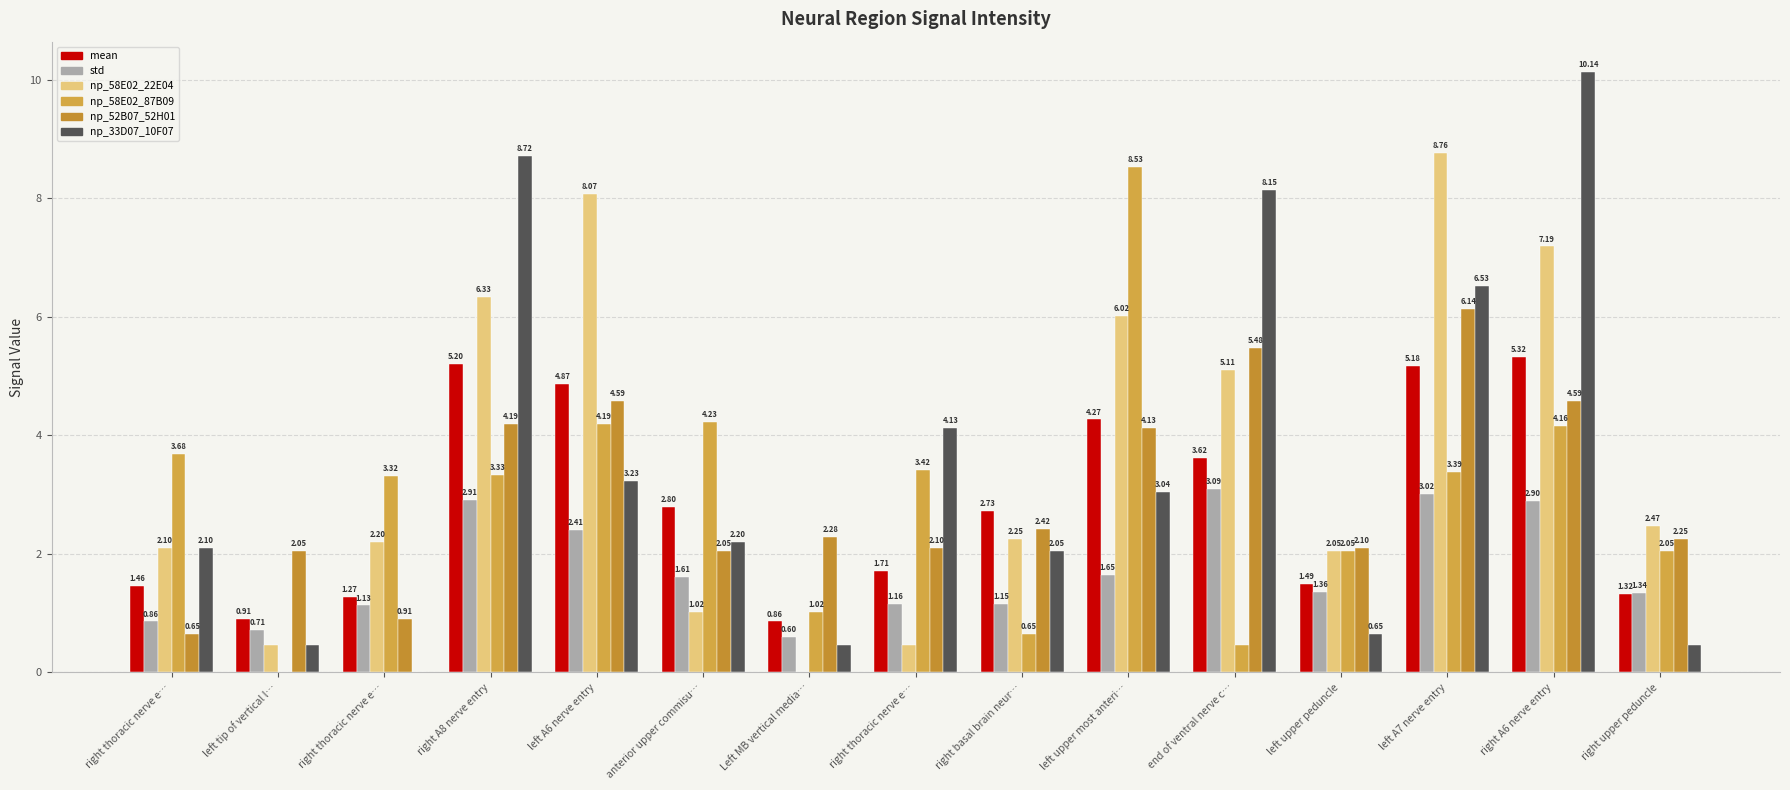

At left upper most anteri…, list the series in order from smallest to largest.

std, np_33D07_10F07, np_52B07_52H01, mean, np_58E02_22E04, np_58E02_87B09